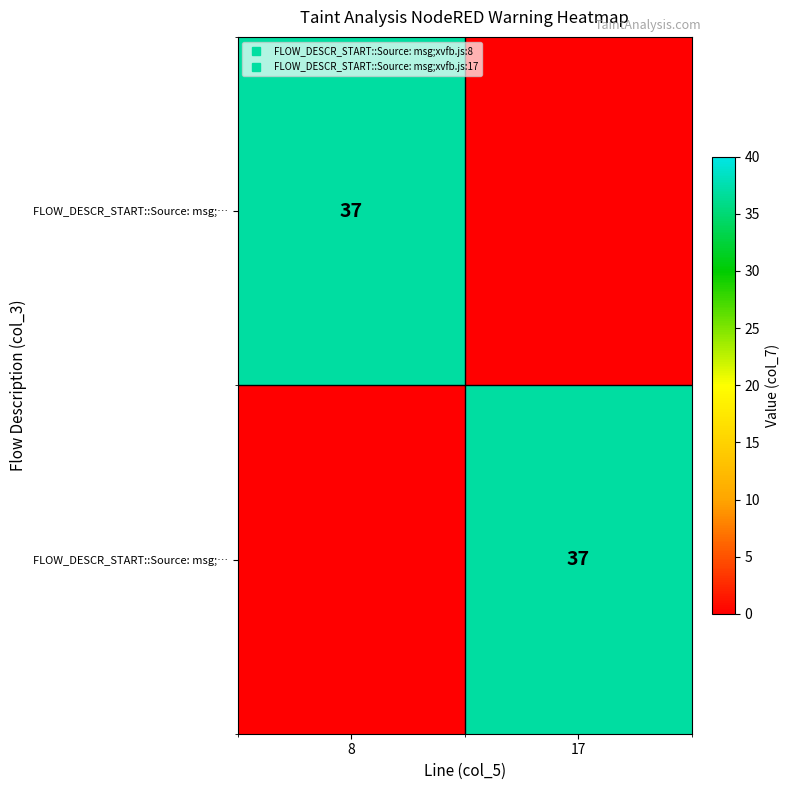

At how many categories does at least one series exceed 1?

2